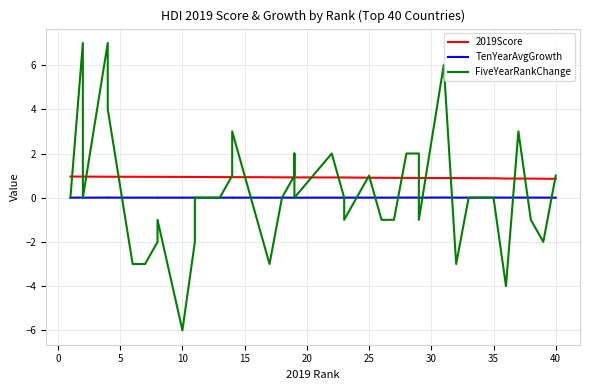

How many intersections are there between TenYearAvgGrowth and FiveYearRankChange?

19